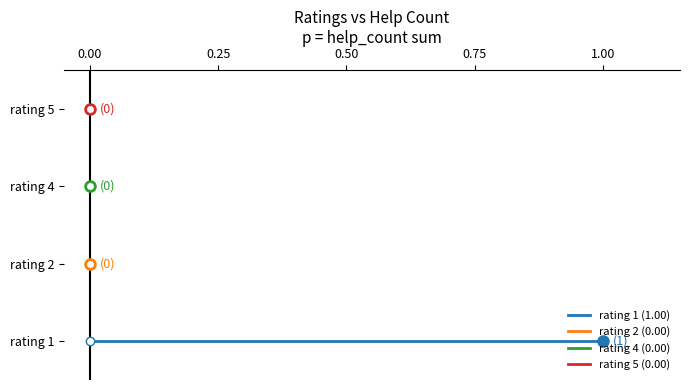

True or false: rating 2 (0.00) has a value of 0 at 0.00.

False